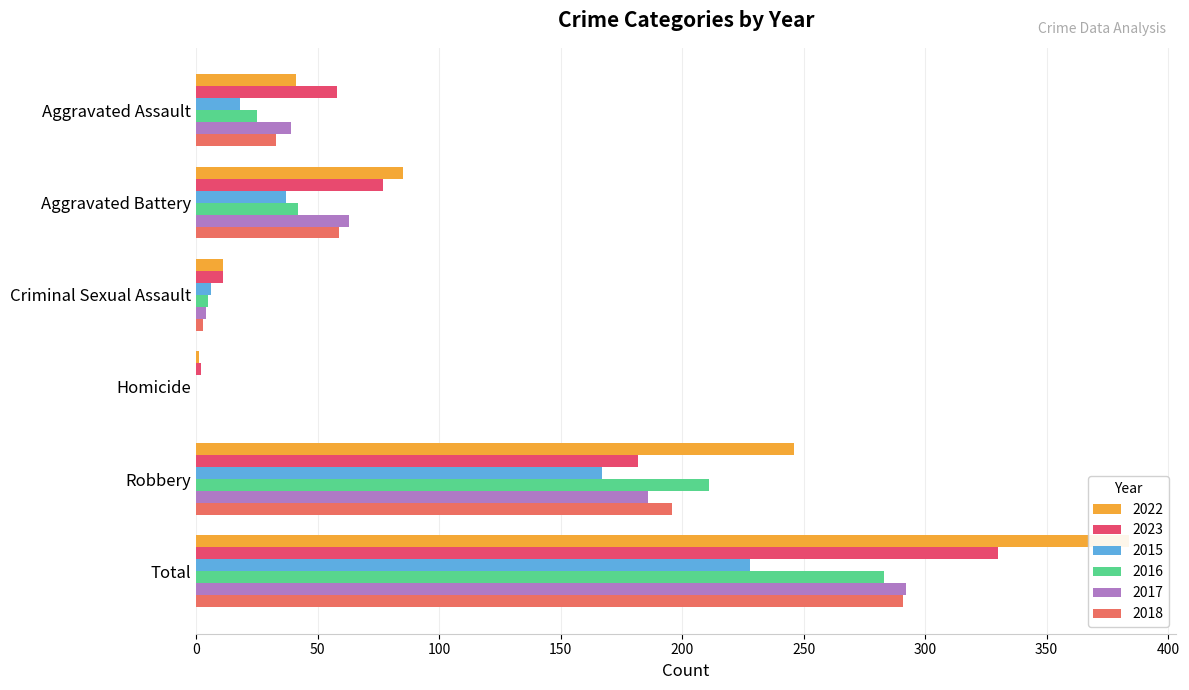

At which label is 2018 closest to 145?

Robbery